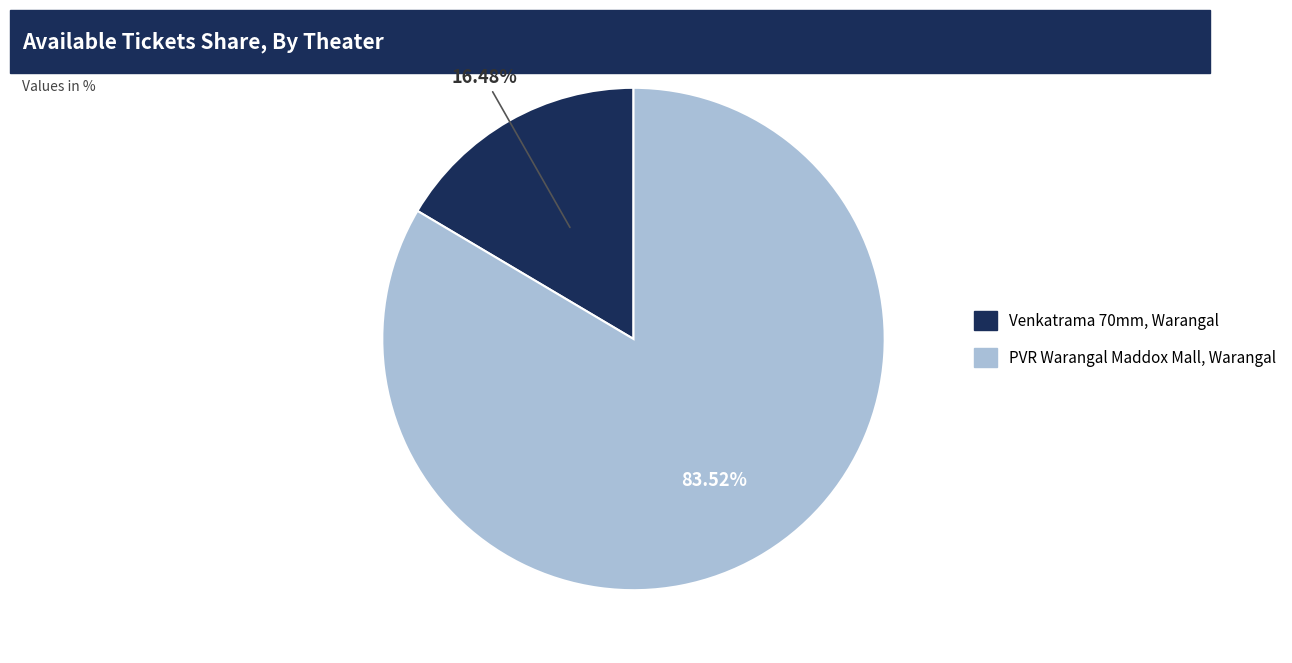

True or false: PVR Warangal Maddox Mall, Warangal accounts for 75% of the total.

False